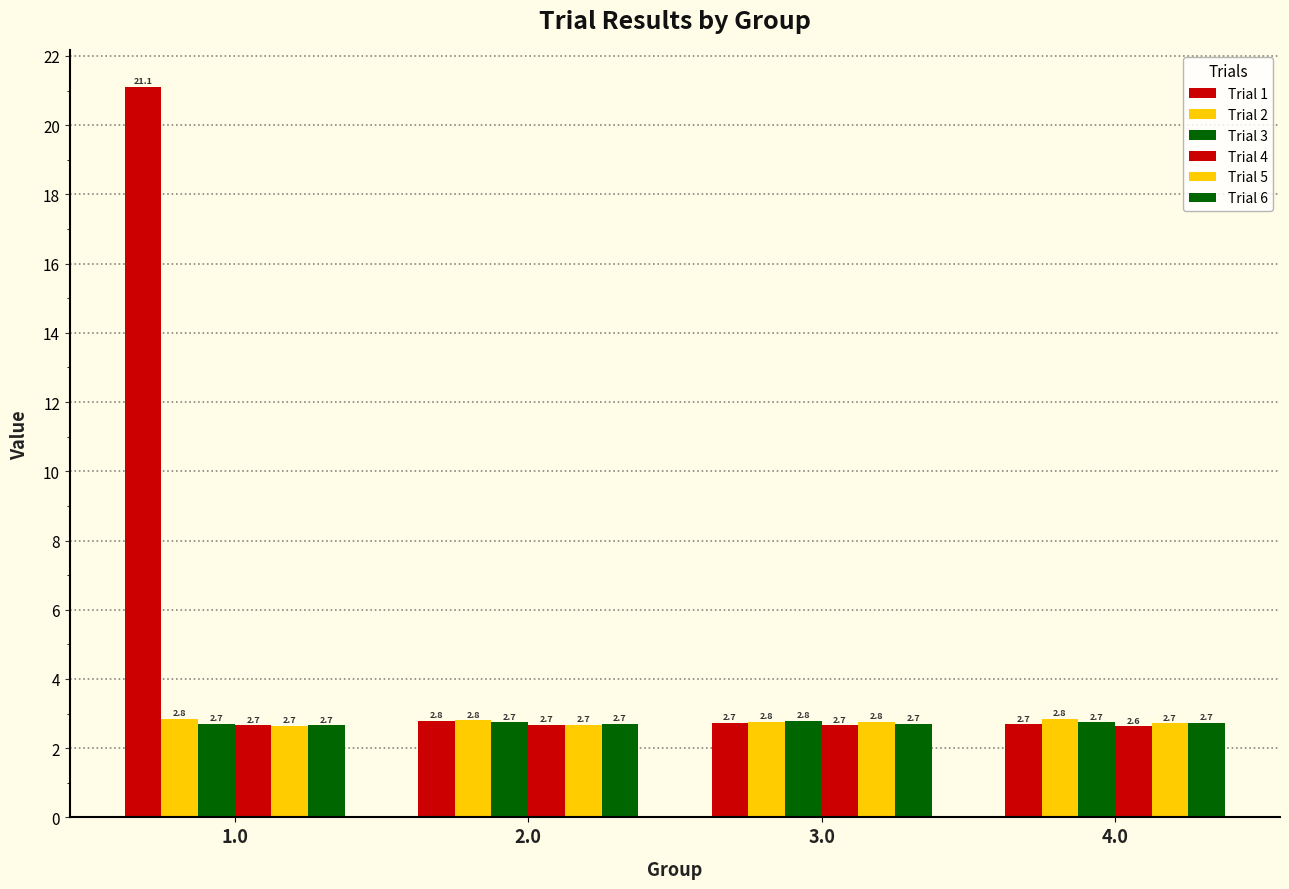

How many categories are shown in the chart?

4